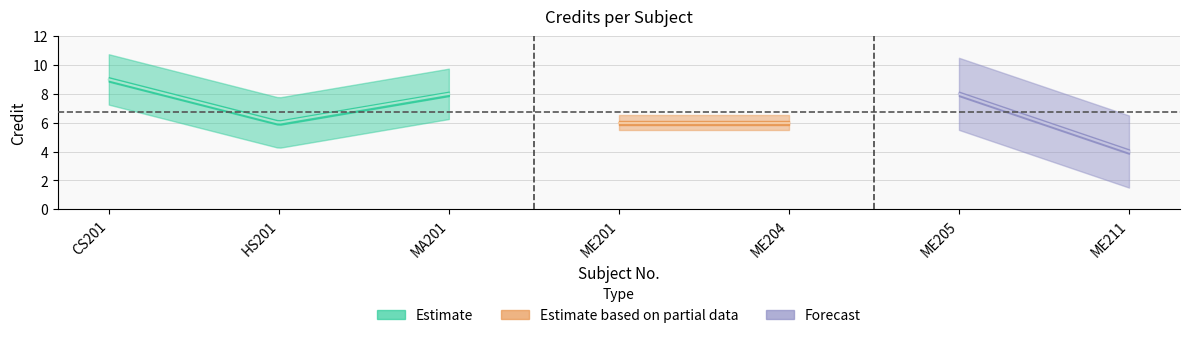

Which has a higher value, ME201 or ME204?

ME201